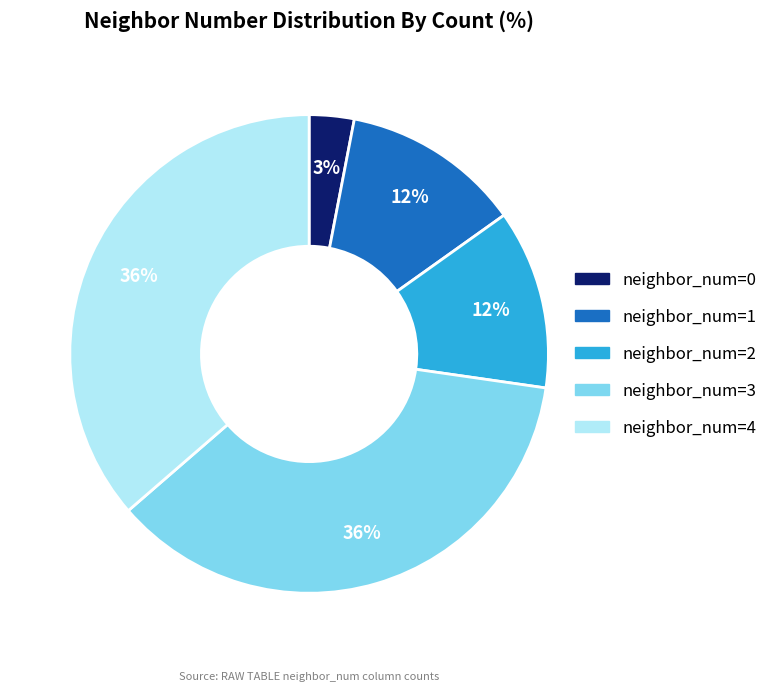

To the nearest percent, what is the average slice percentage?

20%